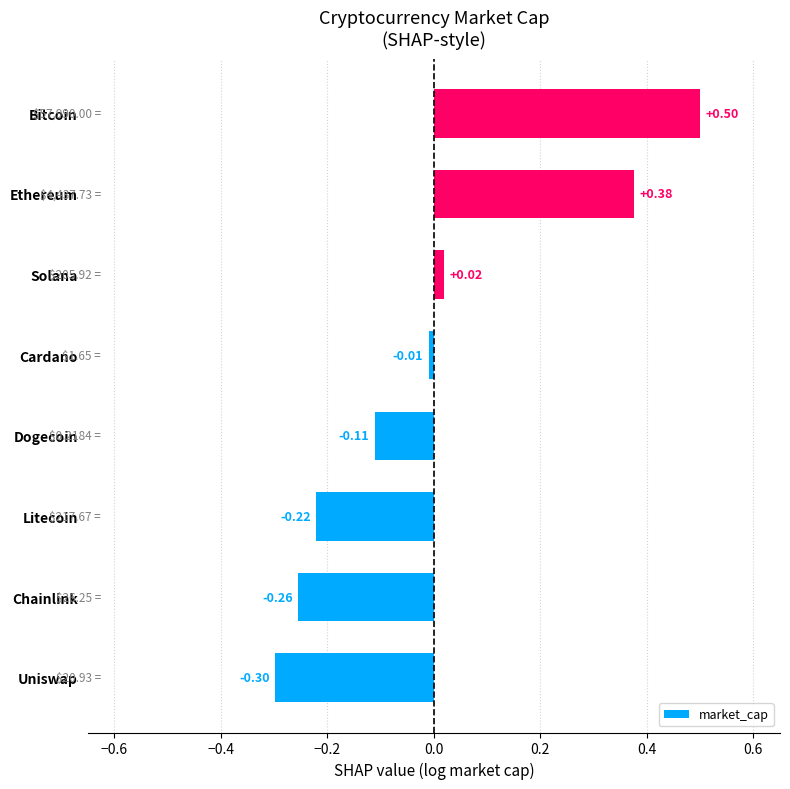

What is the difference between the maximum and minimum values?

0.8